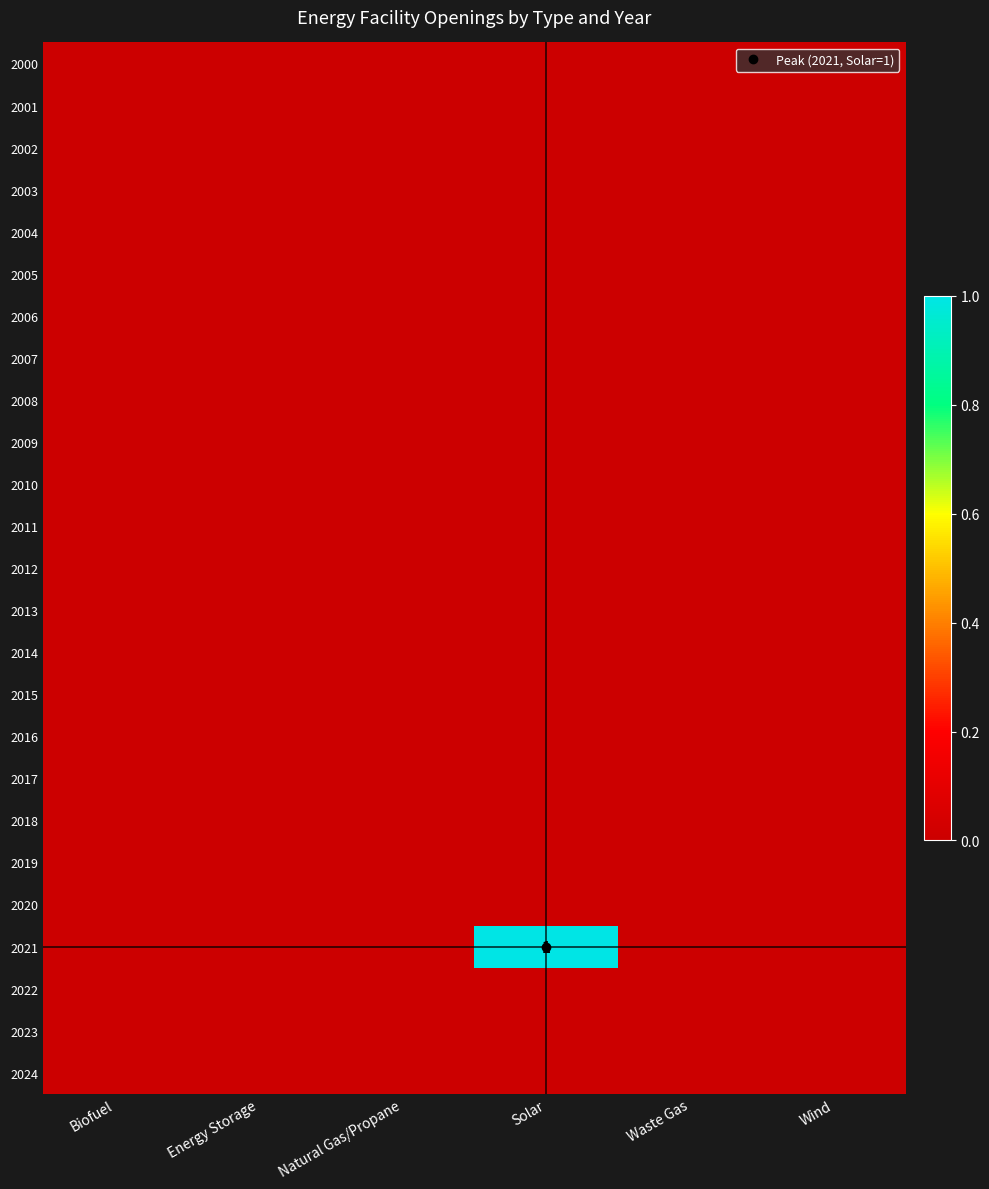

Rank the series by their maximum value, from highest to lowest.

2021, 2000, 2001, 2002, 2003, 2004, 2005, 2006, 2007, 2008, 2009, 2010, 2011, 2012, 2013, 2014, 2015, 2016, 2017, 2018, 2019, 2020, 2022, 2023, 2024